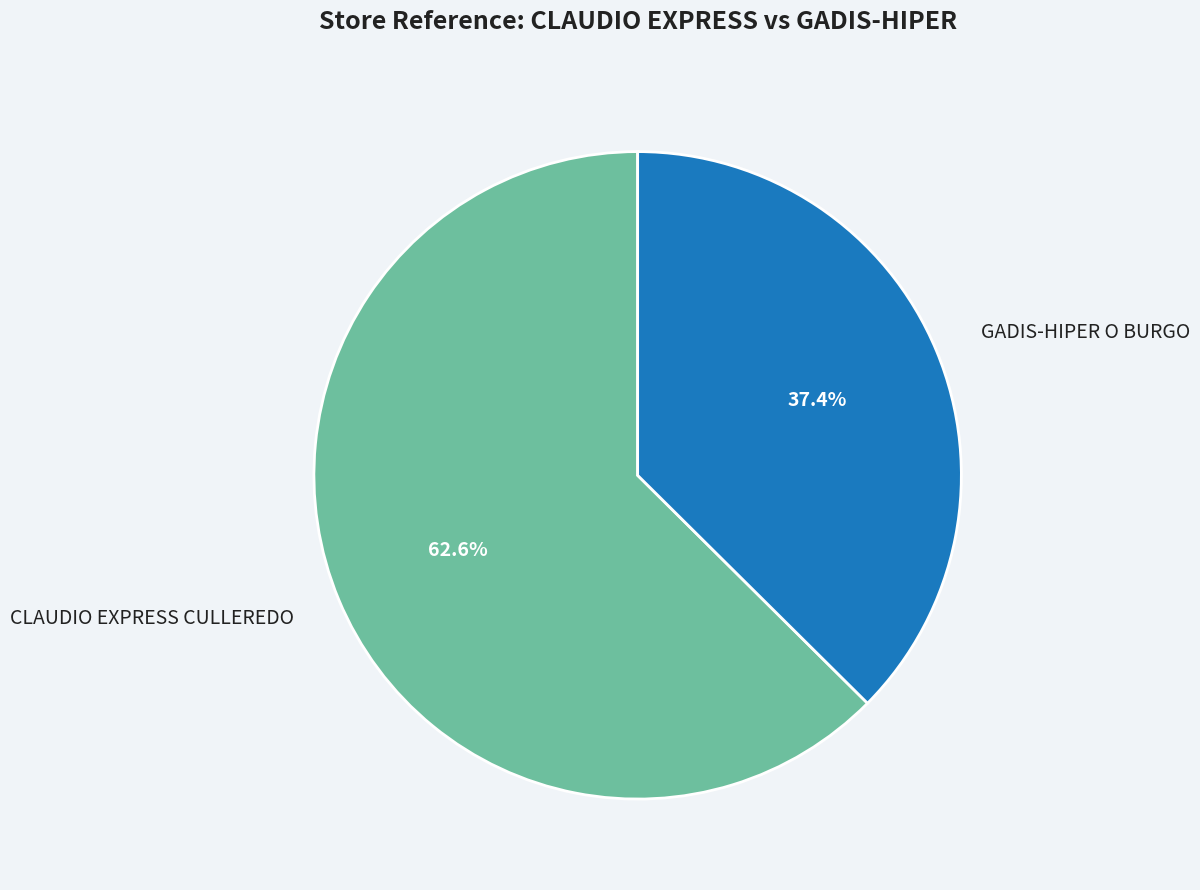

To the nearest percent, what is the difference between the GADIS-HIPER O BURGO and CLAUDIO EXPRESS CULLEREDO slice percentages?

25%